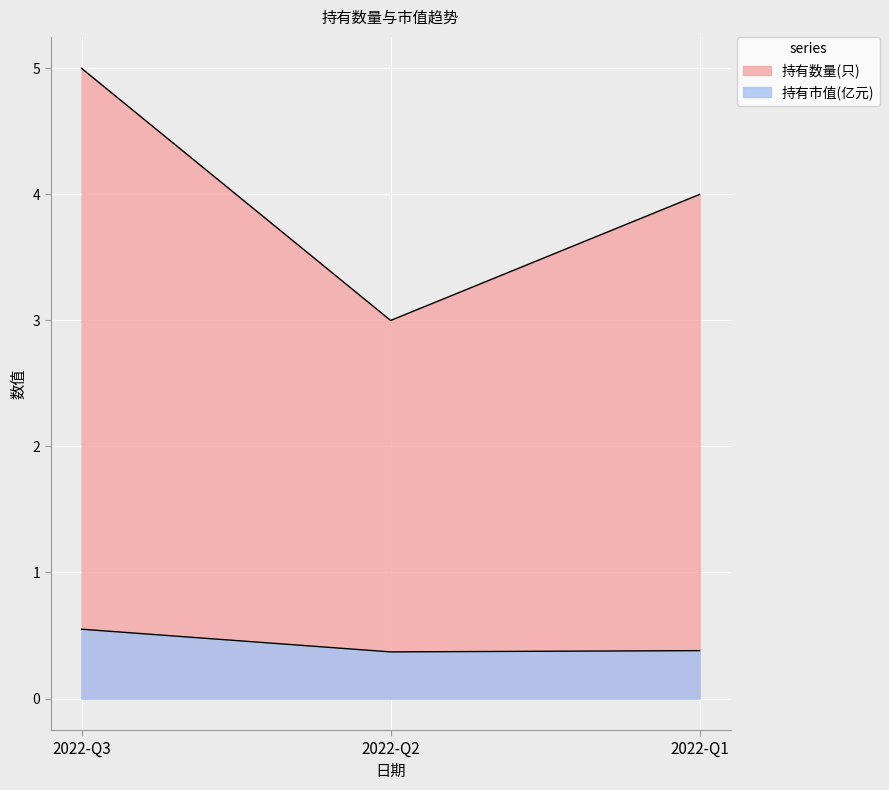

The value of 持有数量(只) at 2022-Q3 is 3.5. True or false?

False